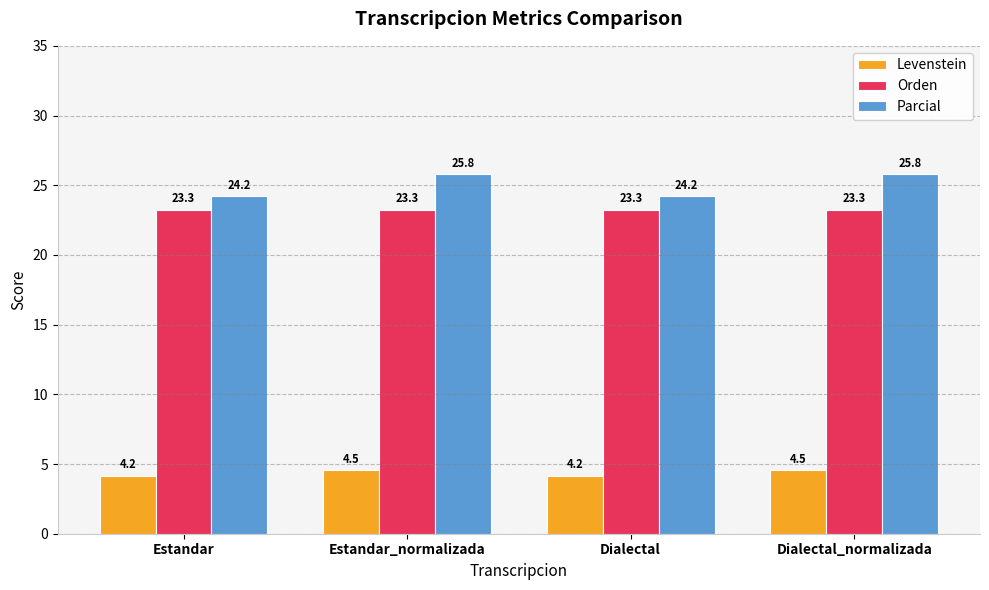

How many distinct data groups are displayed?

3